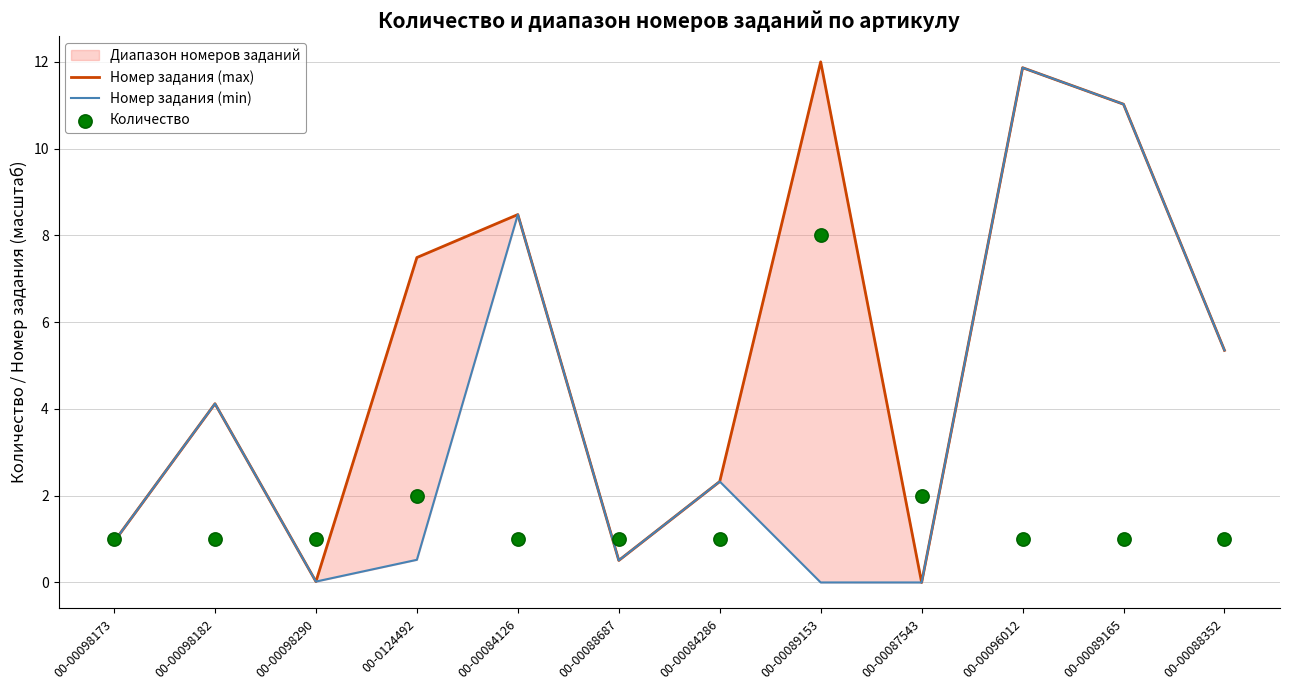

What is the total value across all series at 00-0124492?

10.0